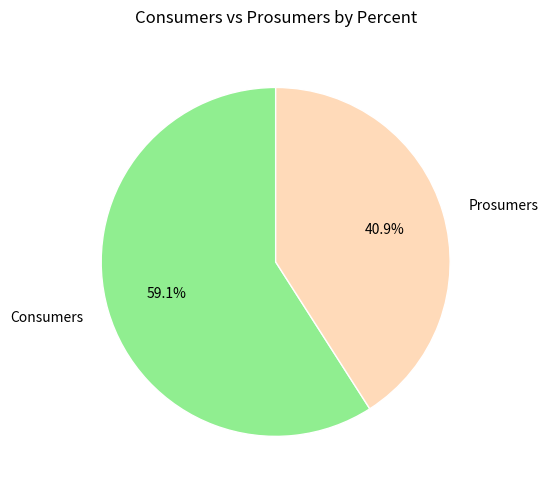

Combined, do Consumers and Prosumers account for over 50%?

Yes